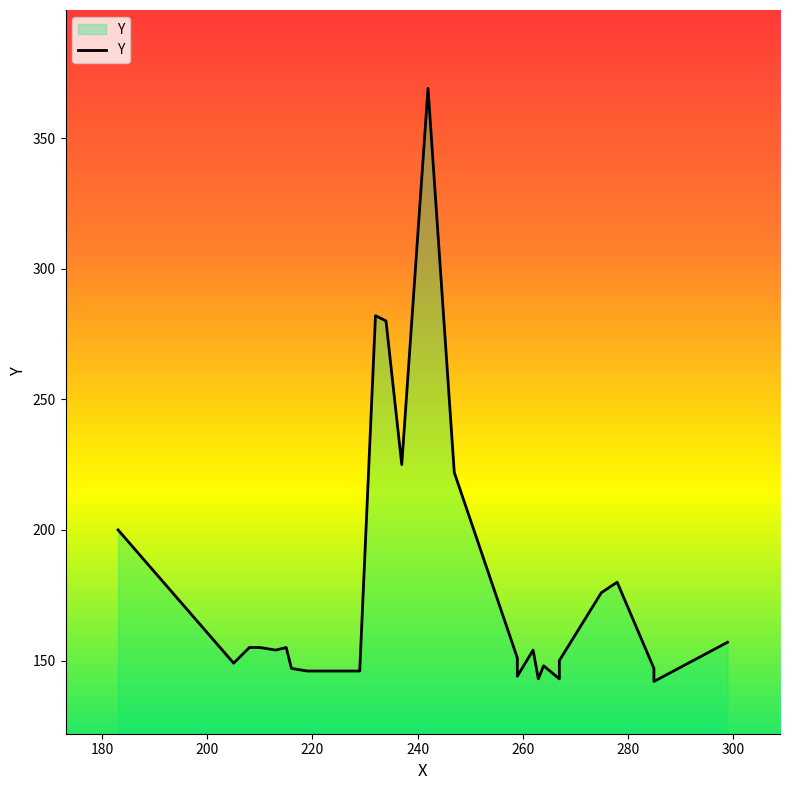

How many points are lower than both their immediate neighbors (excluding endpoints)?

7